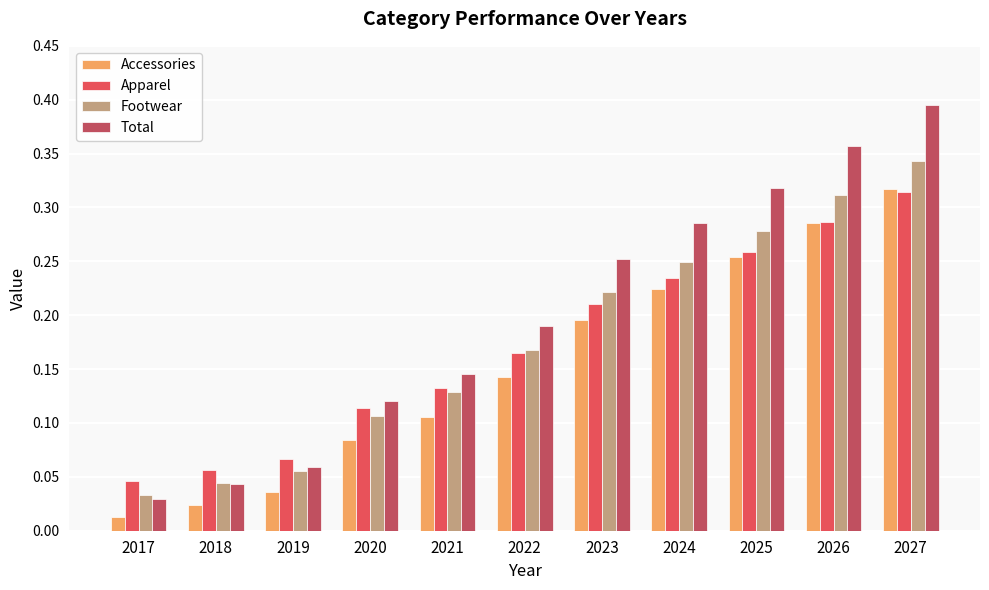

Which category has the lowest value in the Apparel series?

2017